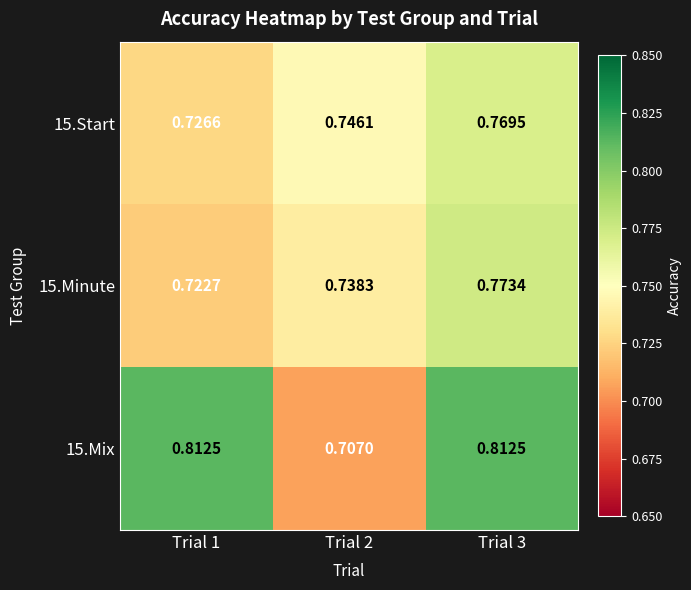

Count the number of data series in this chart.

3